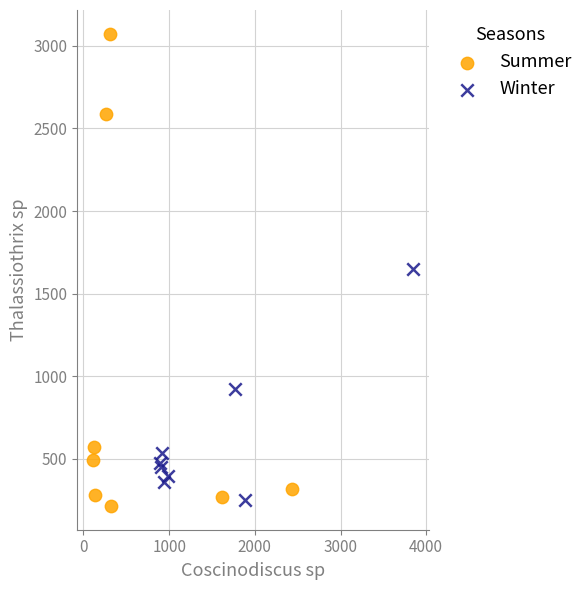

Which series reaches the minimum Y coordinate?

Summer